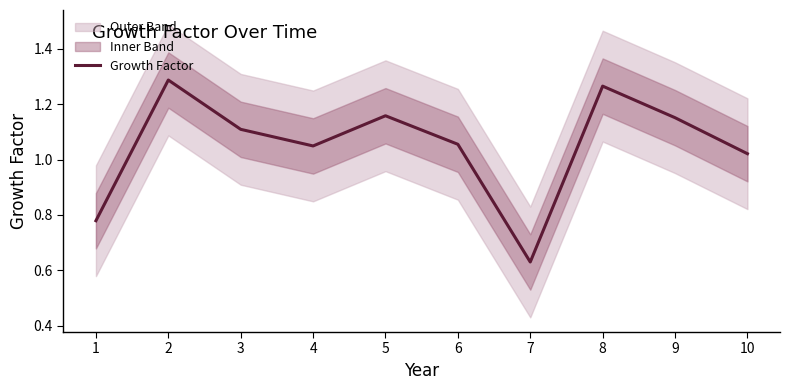

Reading left to right, list all the values displayed in this chart.

0.8	1.3	1.1	1.0	1.2	1.1	0.6	1.3	1.2	1.0